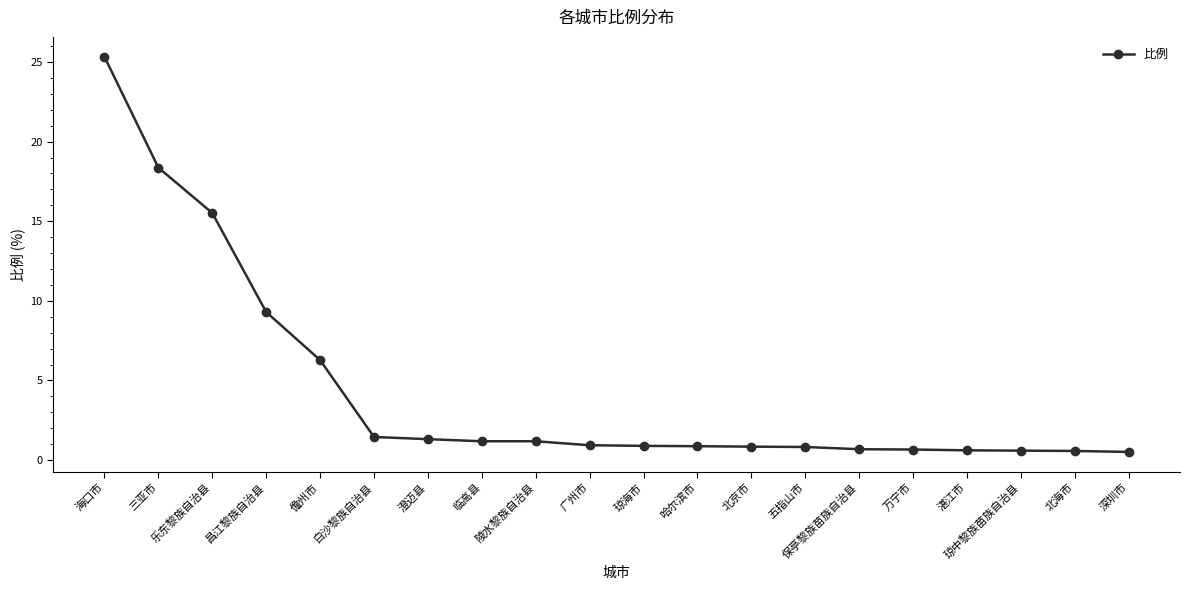

What value does the data have at 临高县?

1.2